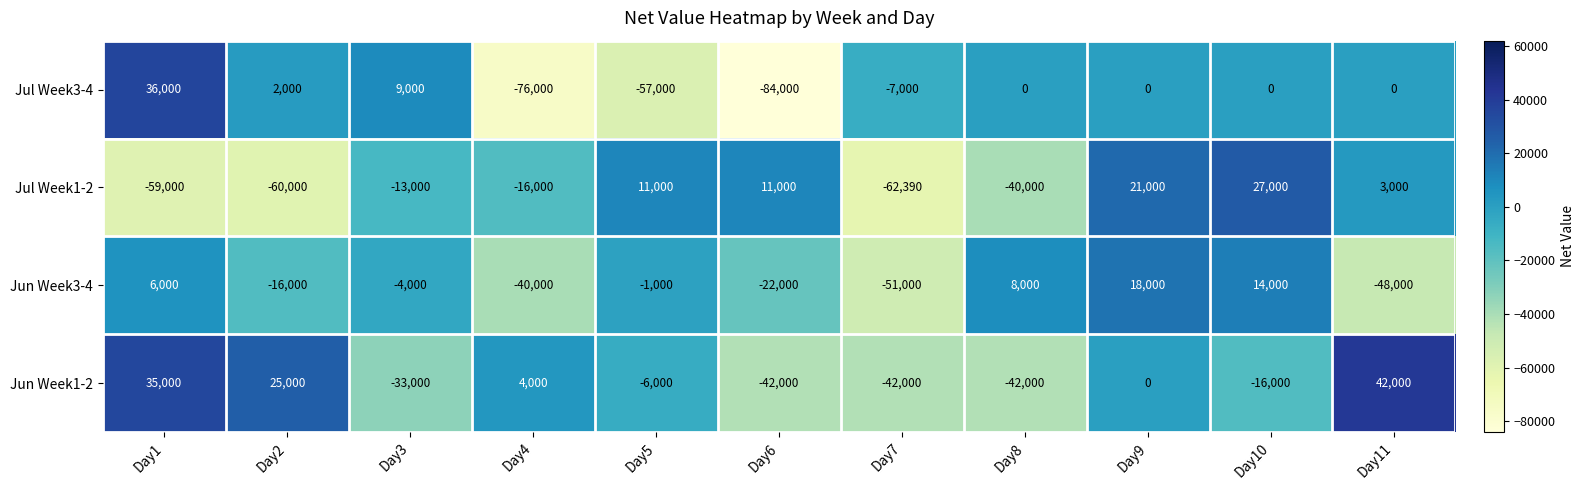

The value of Jul Week3-4 at Day5 is -86393. True or false?

False